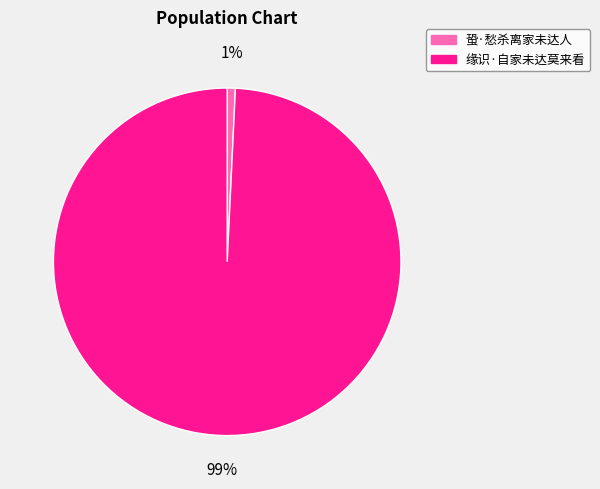

How many segments does this pie chart have?

2